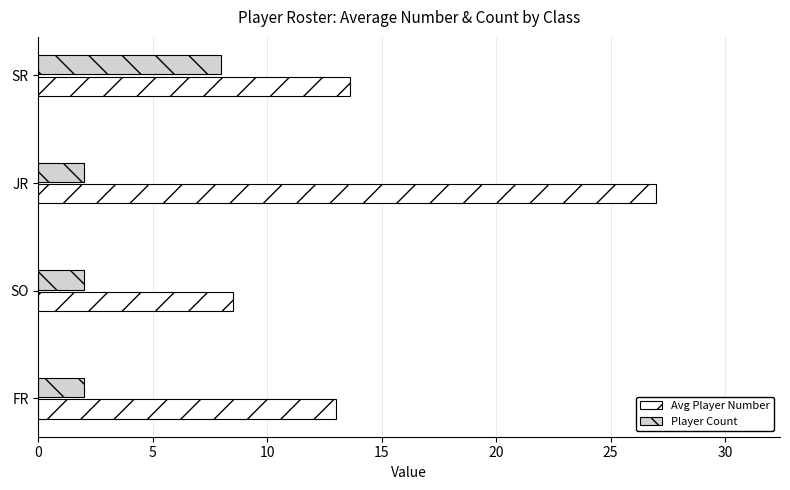

What are all the series names shown in the legend?

Avg Player Number, Player Count